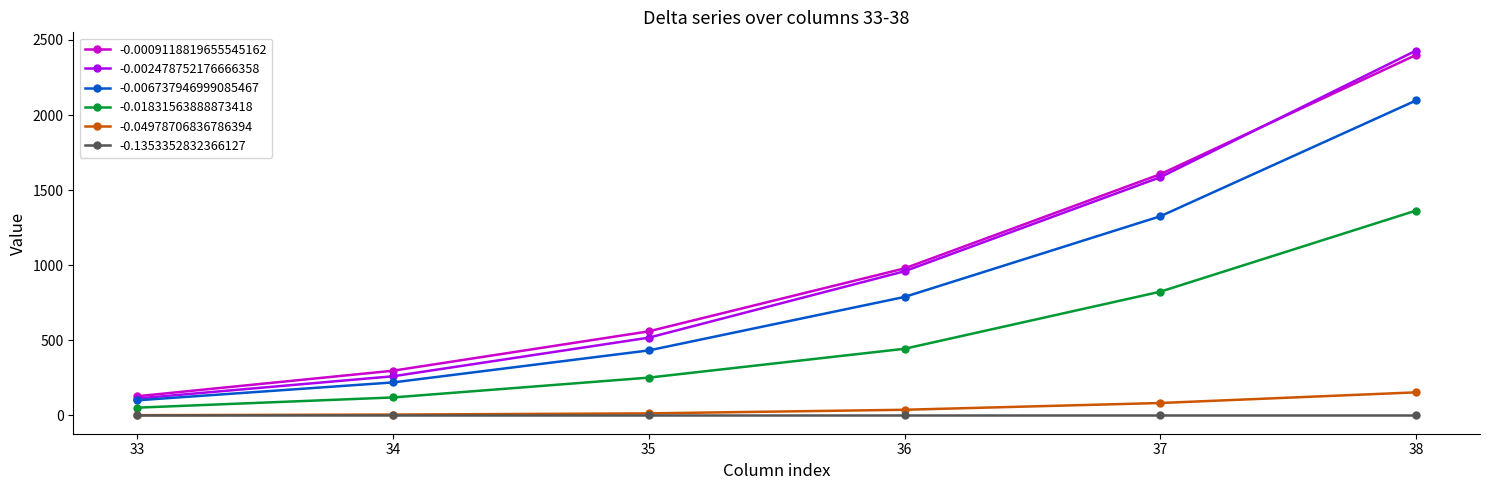

At which category does the chart reach its peak across all series?

38